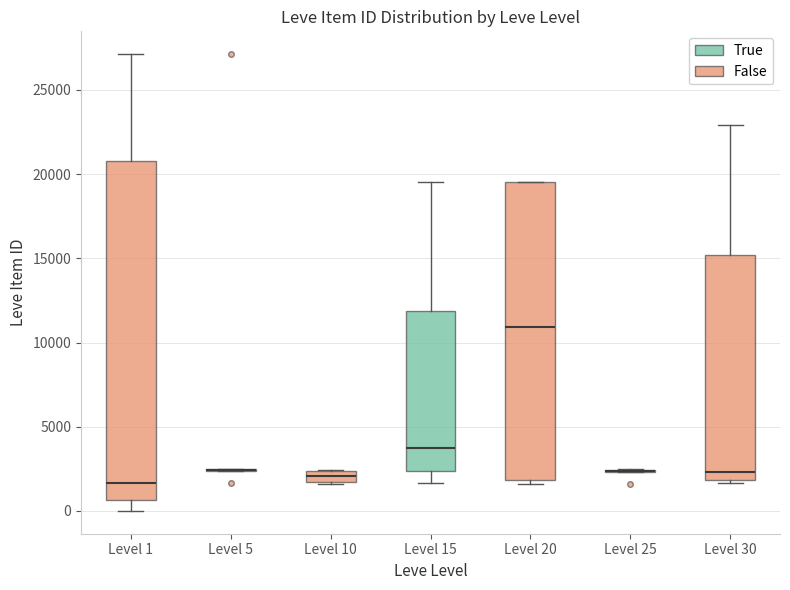

Which box is the tallest, from its lower edge to its upper edge?

Level 1